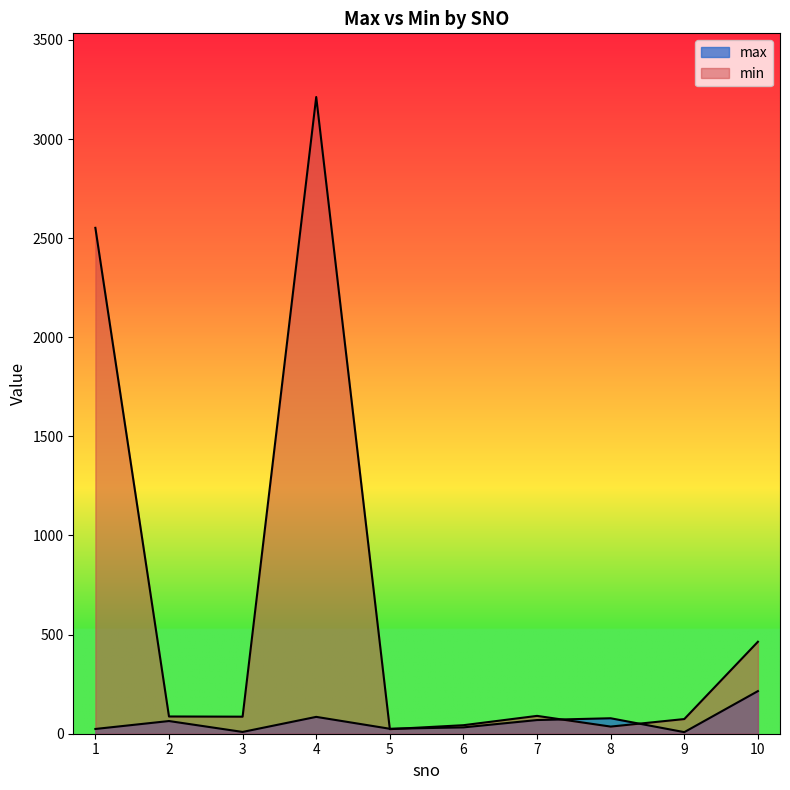

Reading right to left, transcribe all the data shown in this chart.

max: 10=215	9=8	8=78	7=69	6=32	5=25	4=85	3=9	2=64	1=24
min: 10=464	9=74	8=36	7=90	6=43	5=23	4=3212	3=86	2=87	1=2552